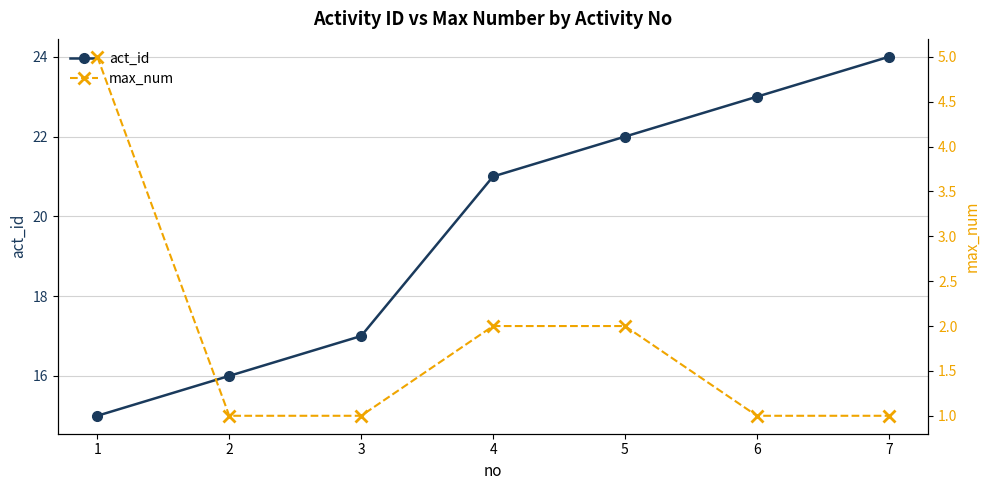

What is the total value across all series at 4?

23